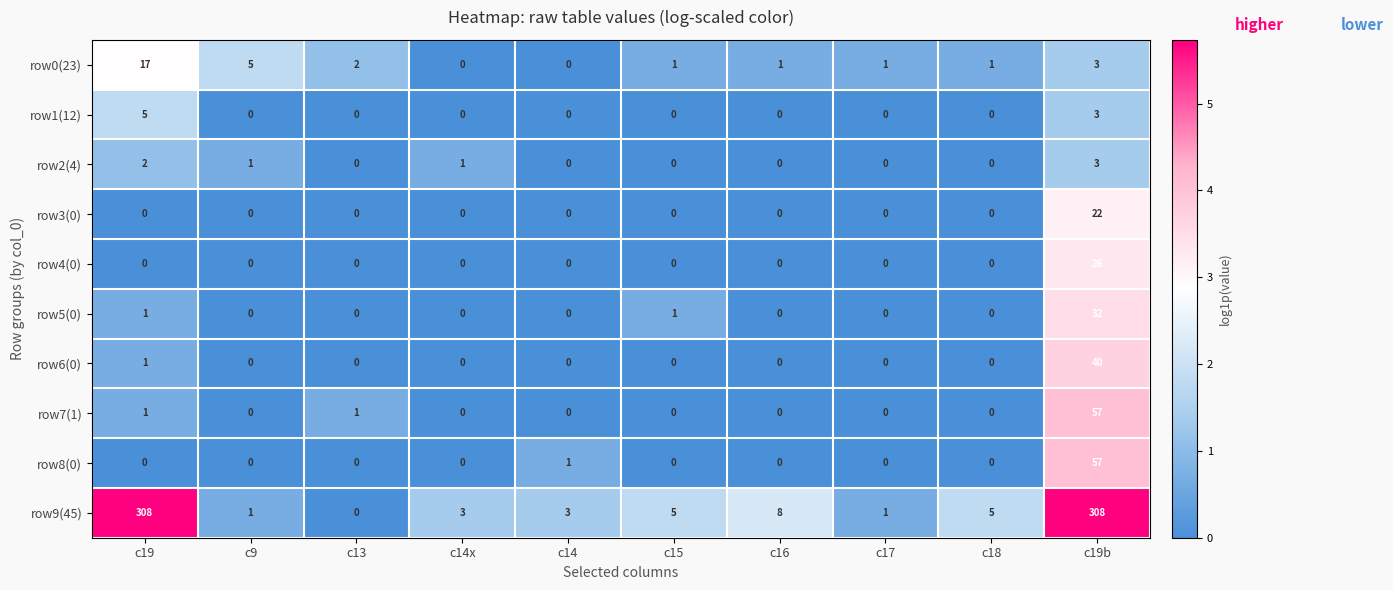

What is the difference between the maximum and second lowest values in the row7(1) series?

57